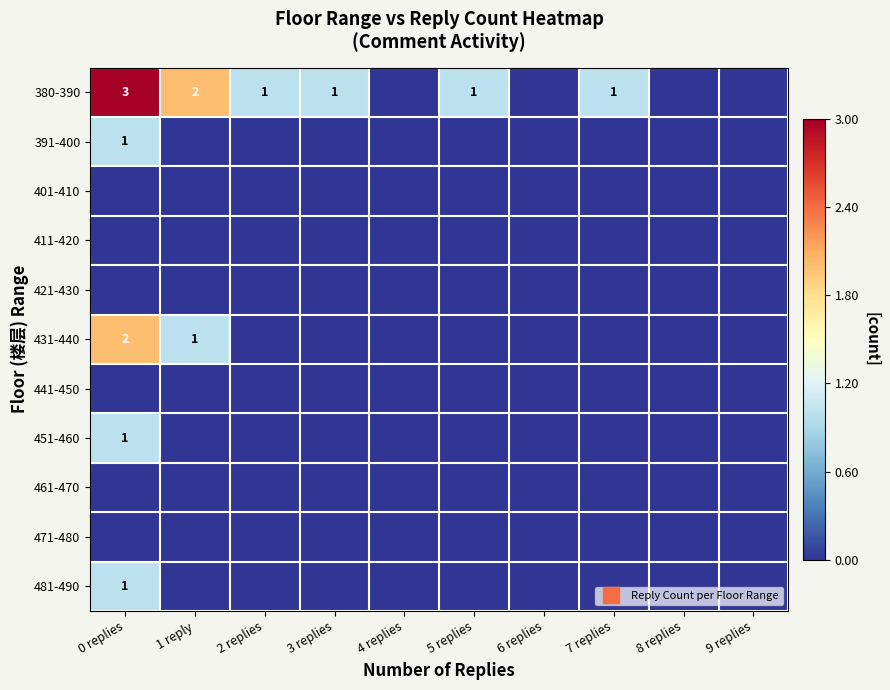

The 391-400 series shows 1 at 0 replies. True or false?

False